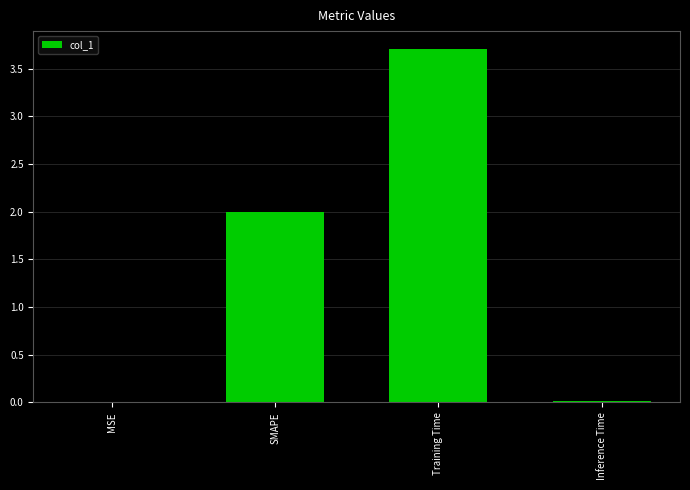

What is the greatest value displayed?

3.7